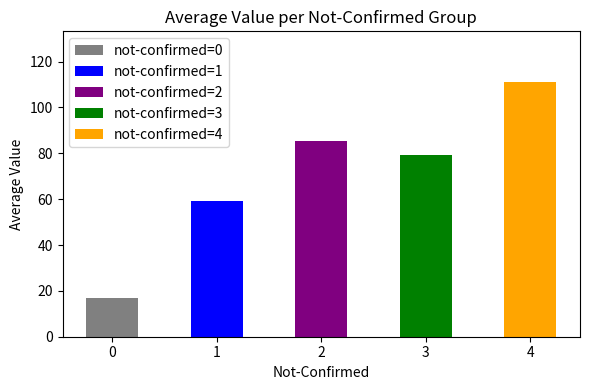

Rank the categories by value from lowest to highest.

0, 1, 3, 2, 4